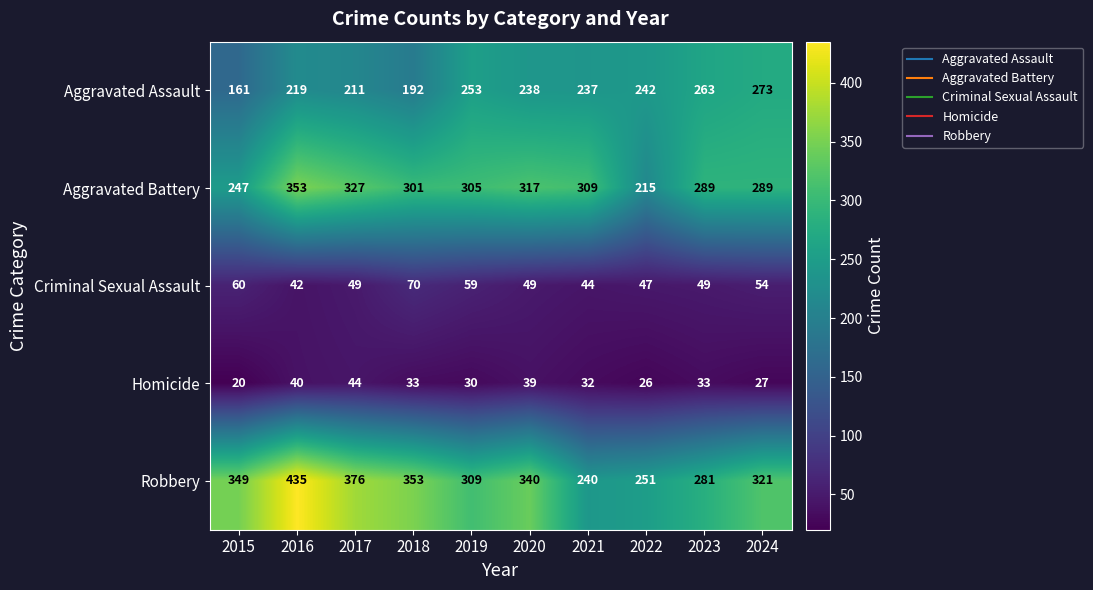

What is the difference between the maximum and minimum values in the Homicide series?

24